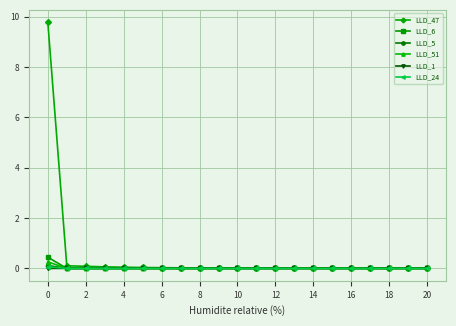

True or false: LLD_24 has more than 0 points higher than both neighbors.

True